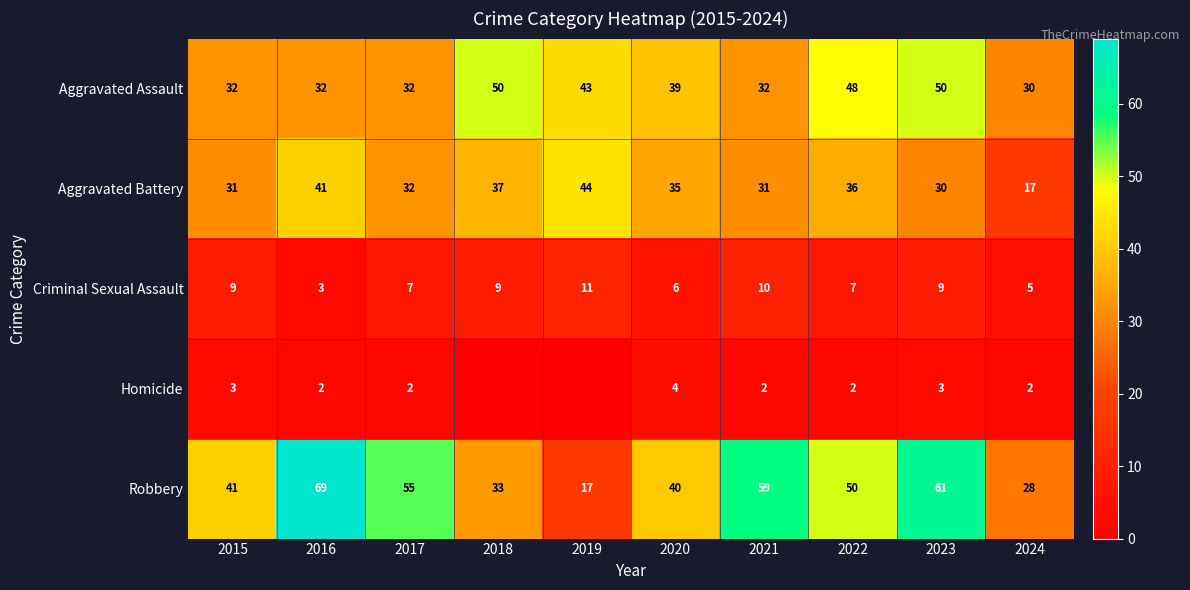

What is the spread (max minus min) of values at 2020?

36